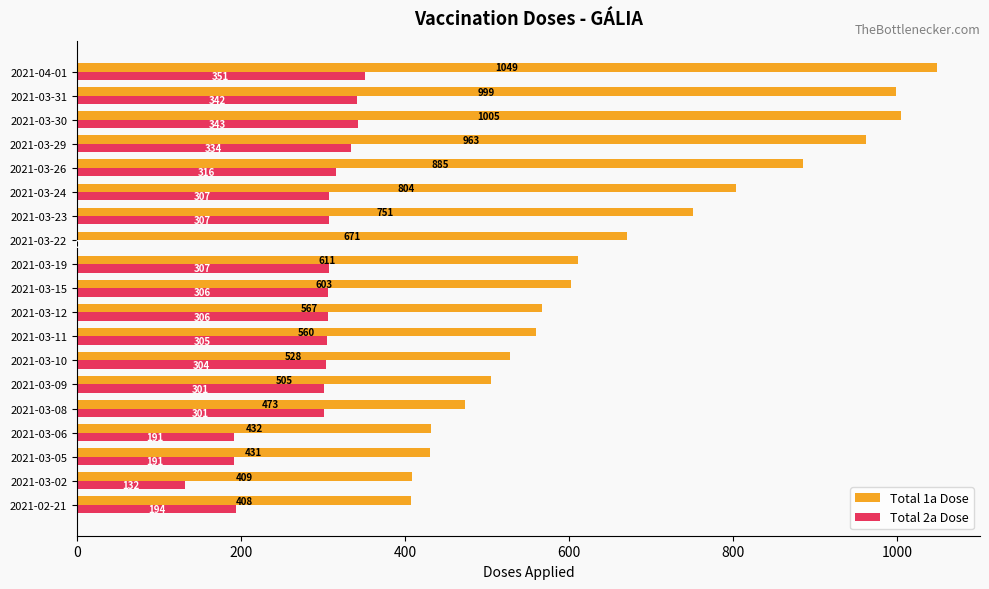

Is the value of Total 1a Dose at 2021-03-26 greater than the value of Total 2a Dose at 2021-03-24?

Yes